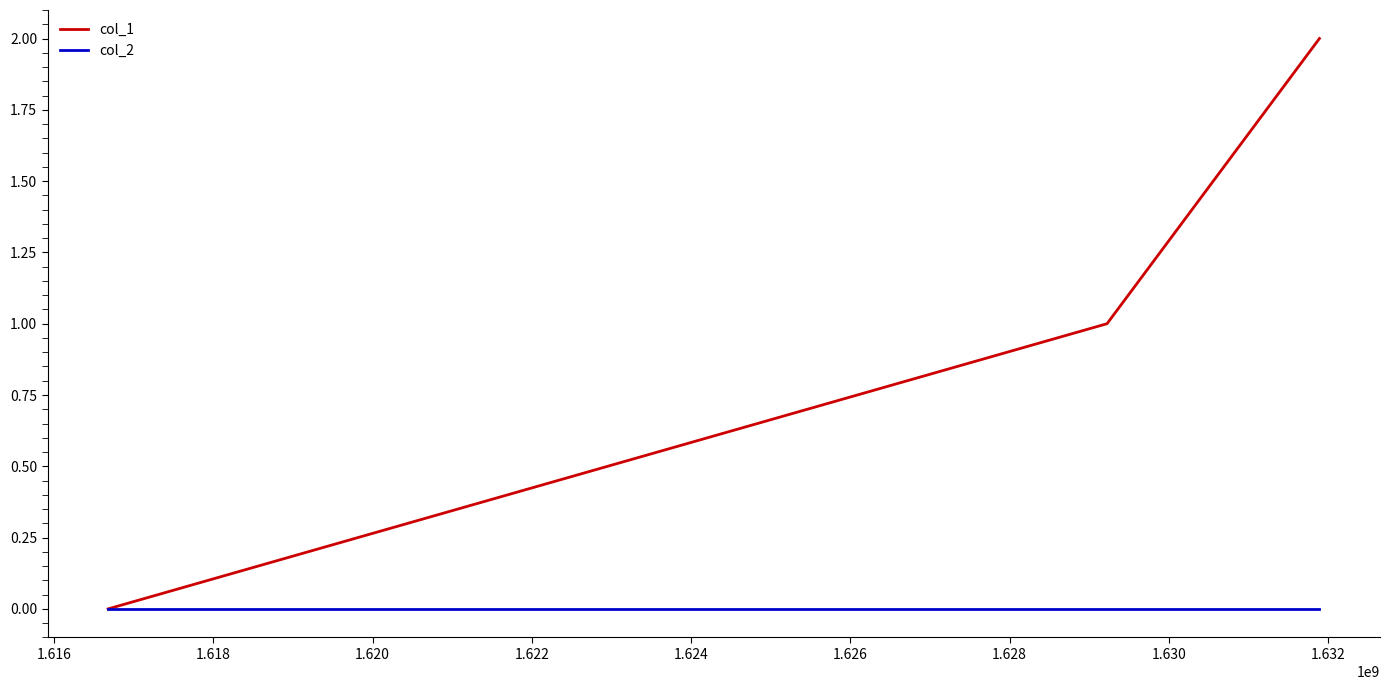

What is the maximum value for col_1?

2